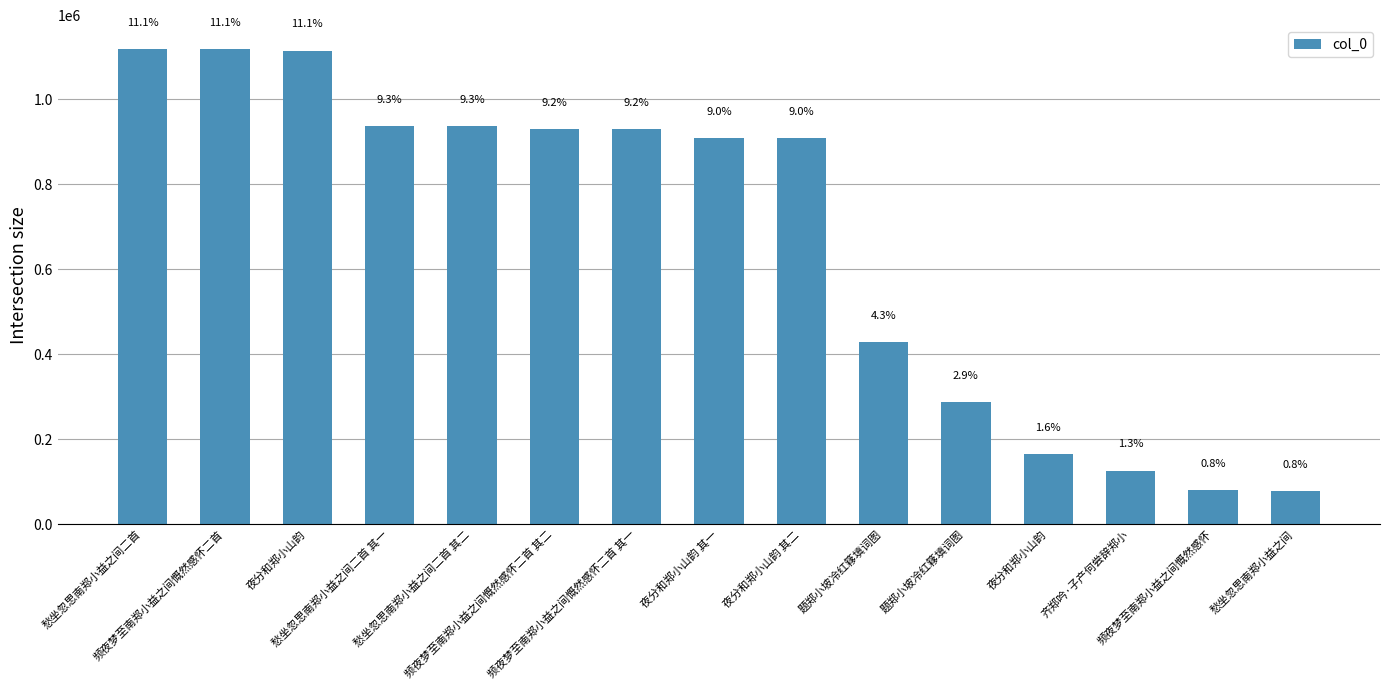

What is the sum of the values at 题郑小坡冷红簃填词图 and 频夜梦至南郑小益之间慨然感怀?

368239